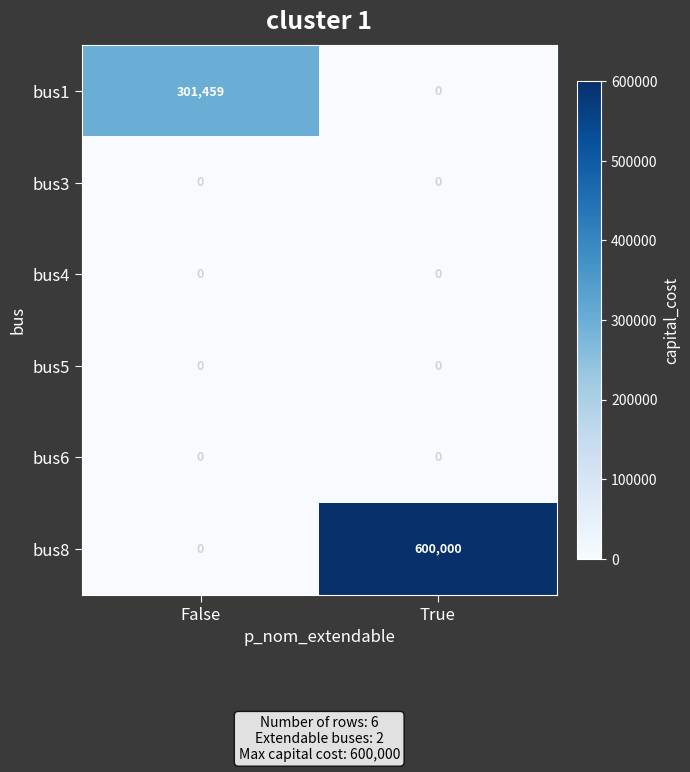

What is the total value across all series at False?

301459